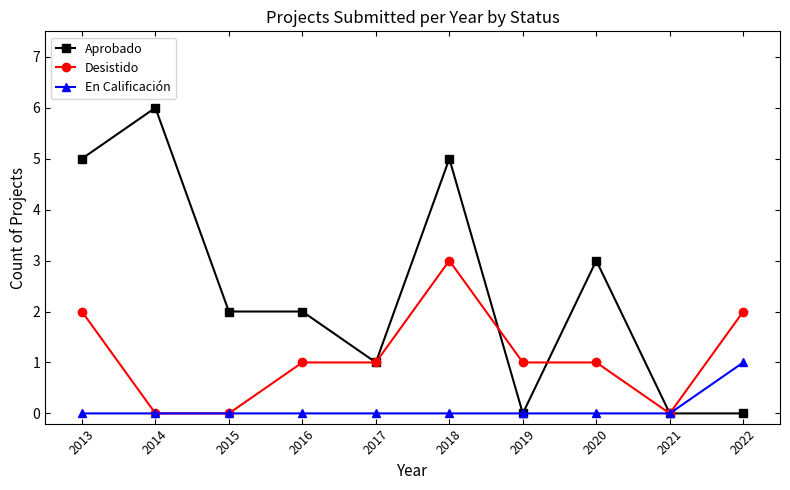

The value of Desistido at 2020 is 1. True or false?

True